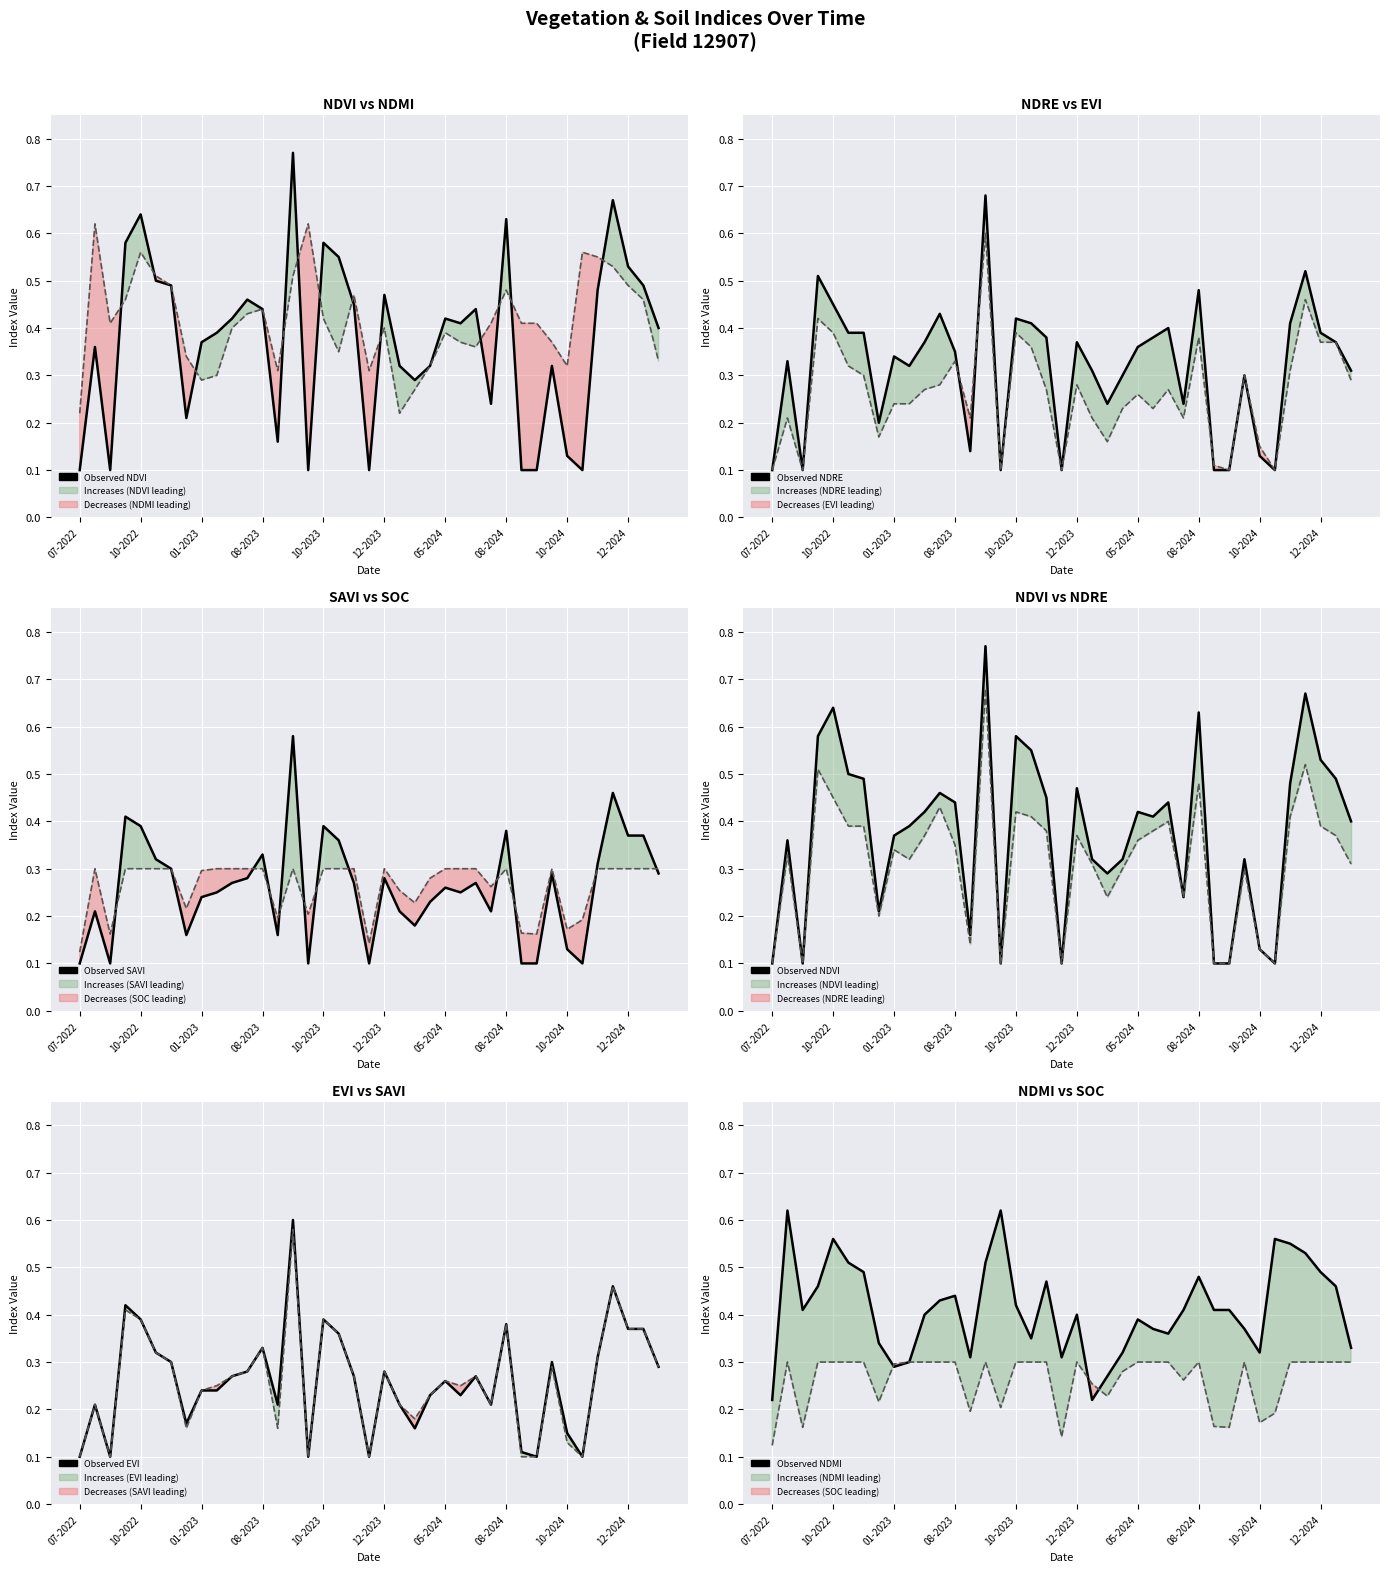

The value of Observed NDRE at 29 is 0.1. True or false?

False